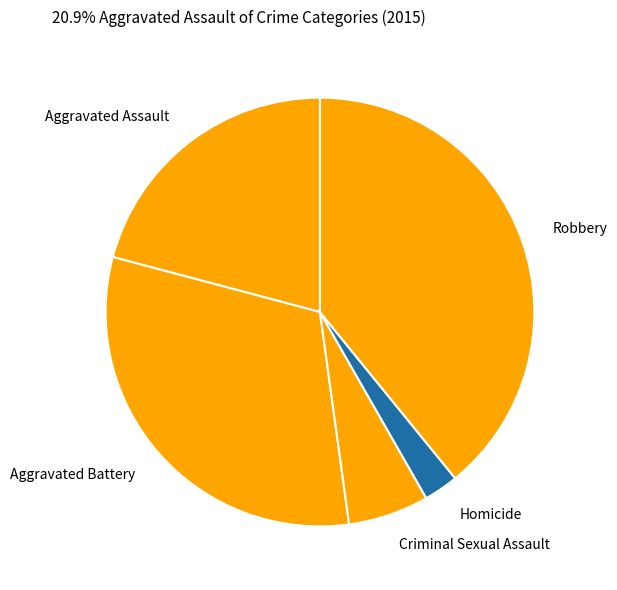

Does any single category account for the majority?

No